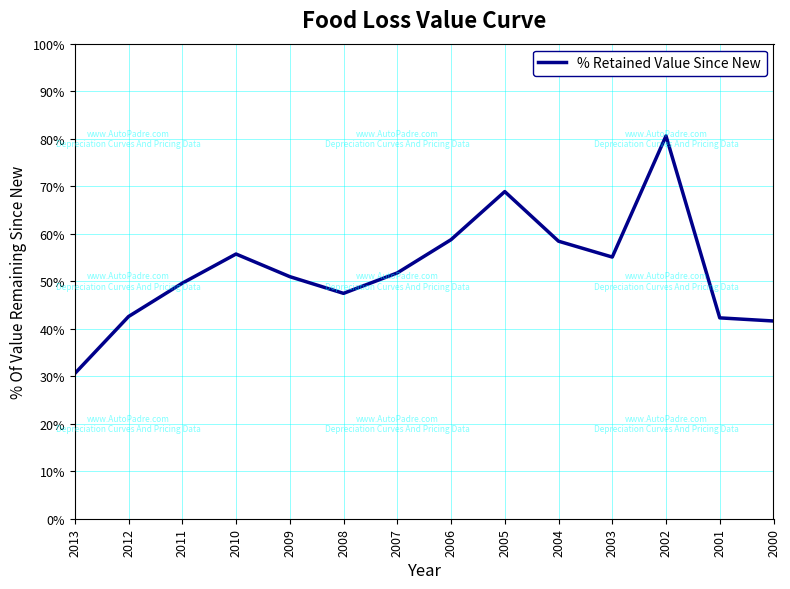

What is the sum of the values at 2005 and 2001?

111.1